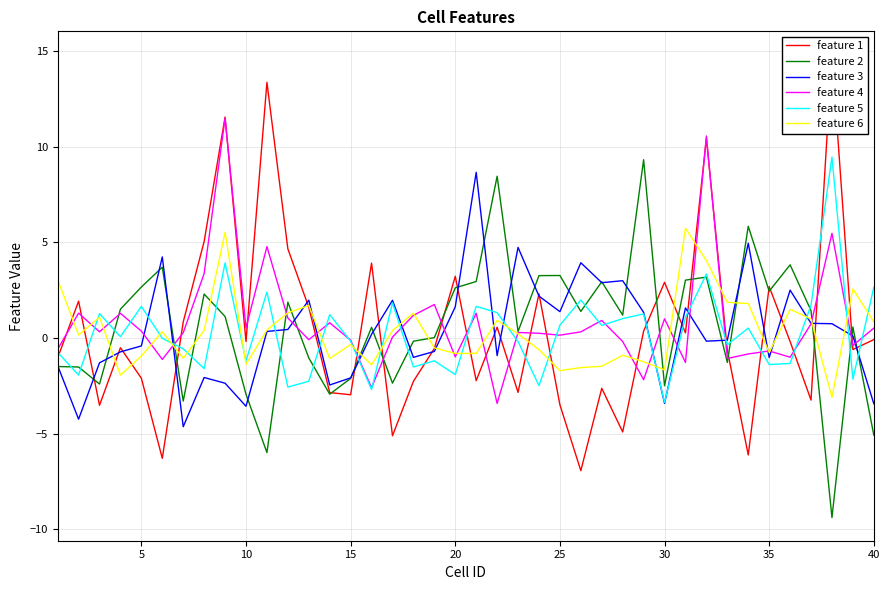

What is the lowest value of the feature 3 series?

-4.6